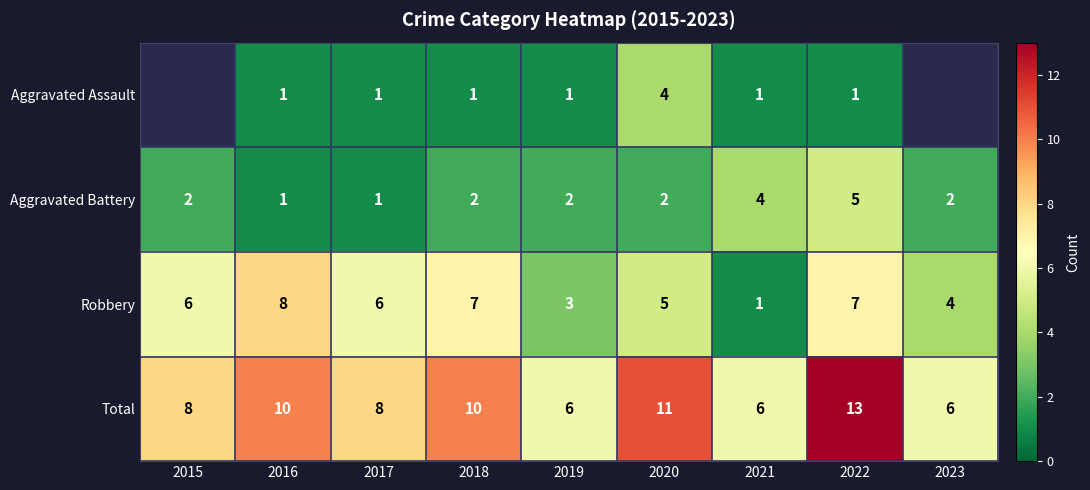

The Aggravated Battery series shows 1.3 at 2016. True or false?

False